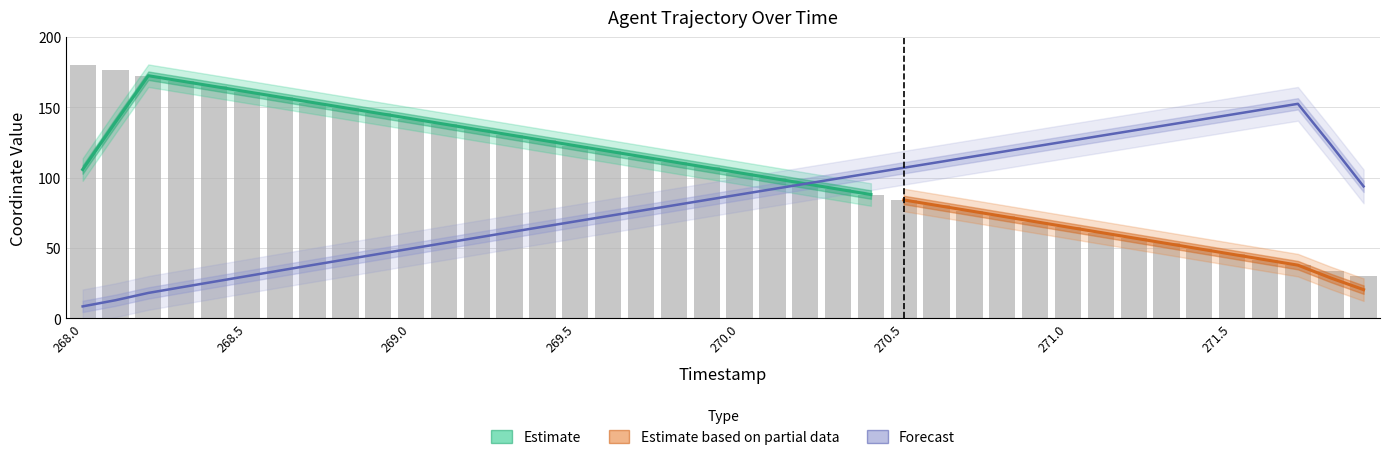

What is the value of the 14th bar from the left?

130.4